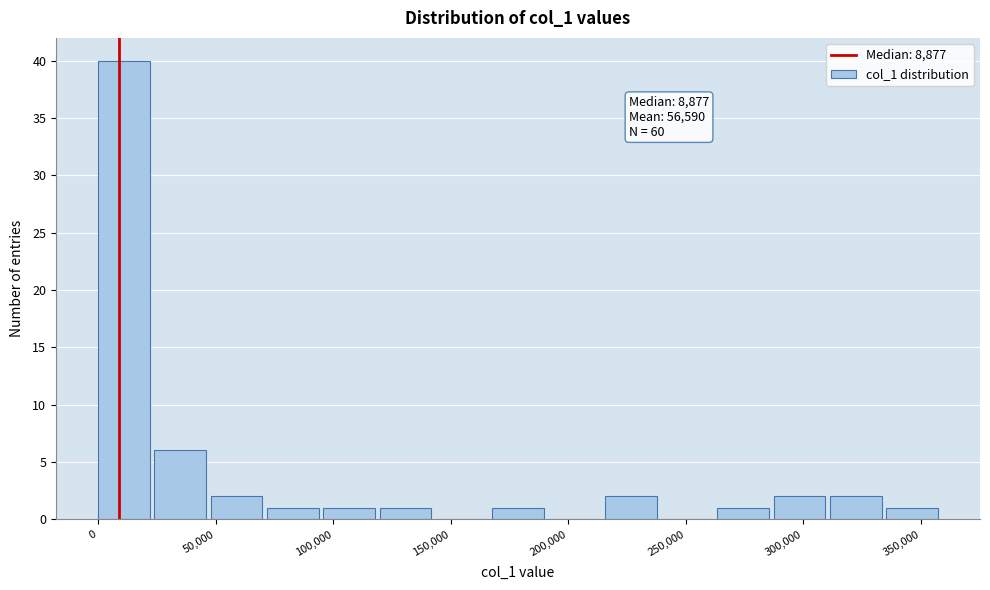

Over which range of the x-axis is the bar tallest?

0 to 25000